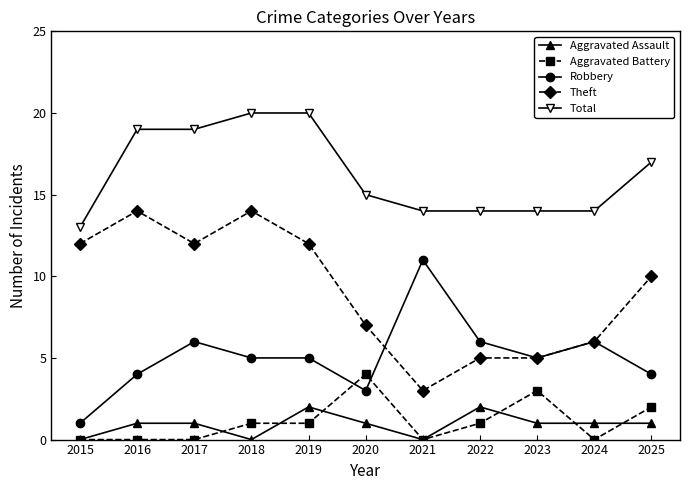

Count the number of data series in this chart.

5